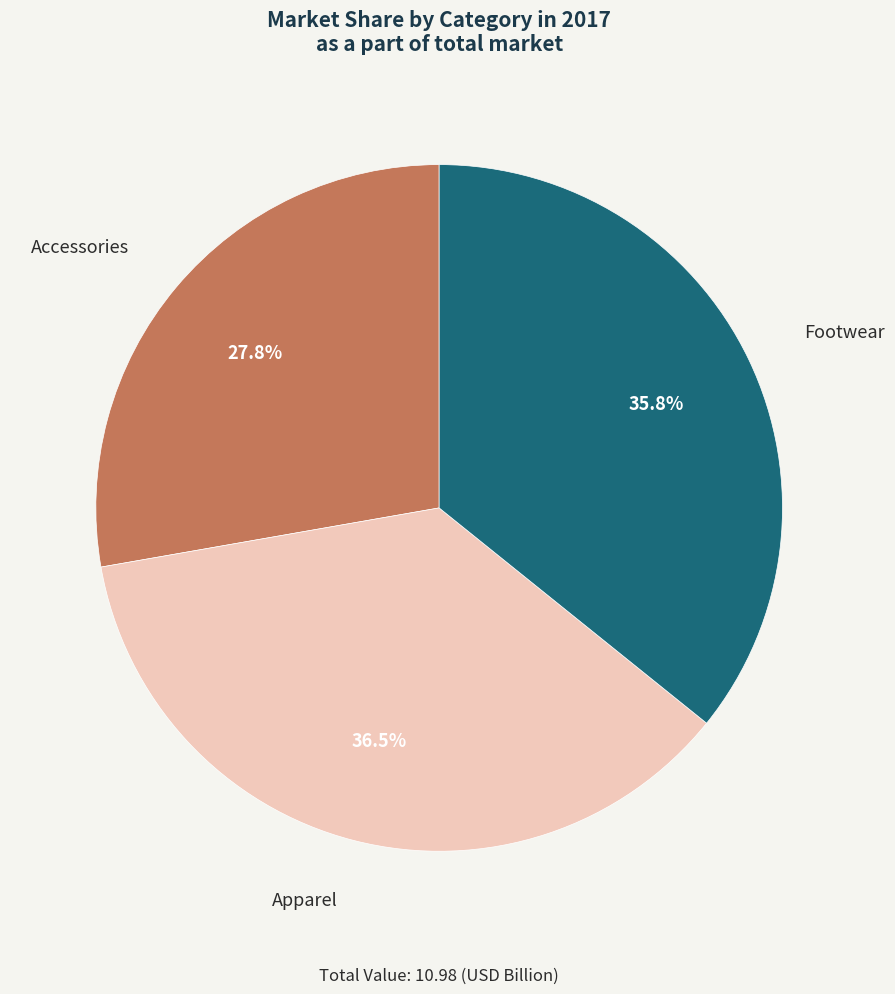

Which has a higher value, Accessories or Apparel?

Apparel